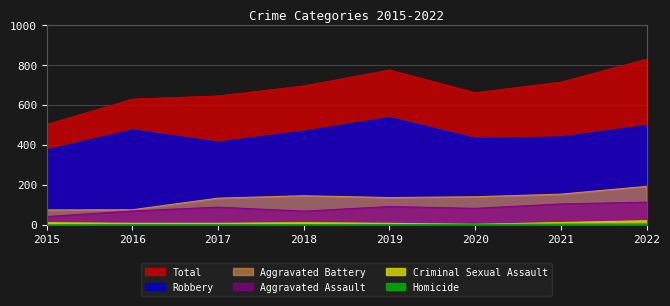

True or false: Total and Aggravated Battery intersect in this chart.

False